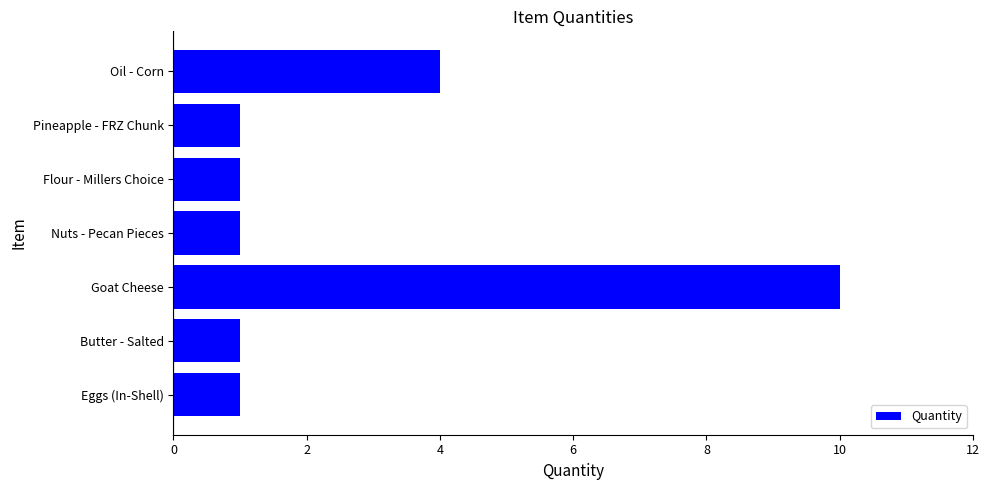

What value does the data have at Oil - Corn?

4